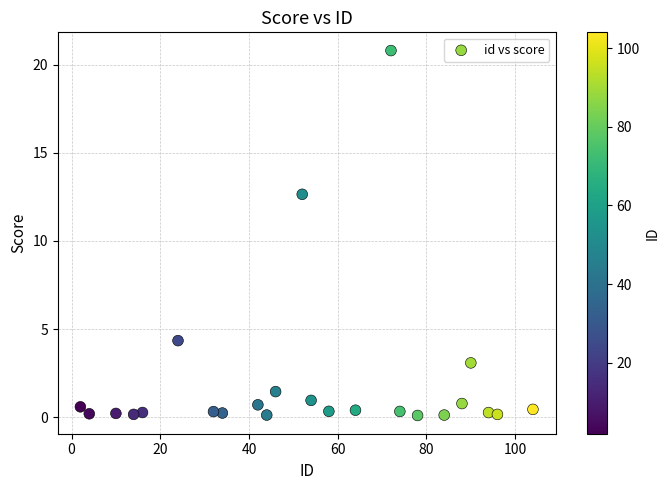

What Y value in the scatter plot is closest to 10?

12.6